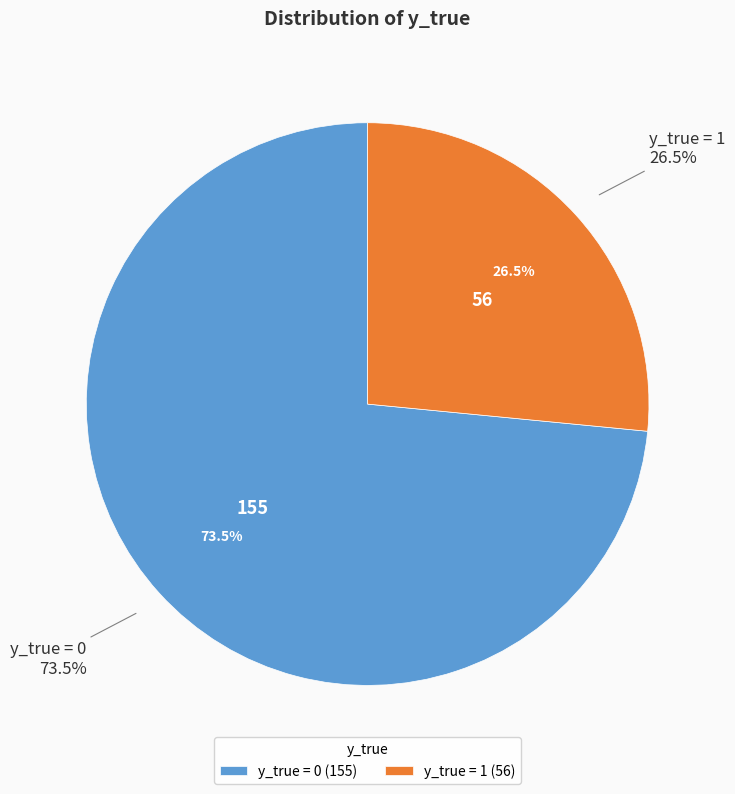

What percentage is the y_true = 1 slice, to the nearest percent?

27%